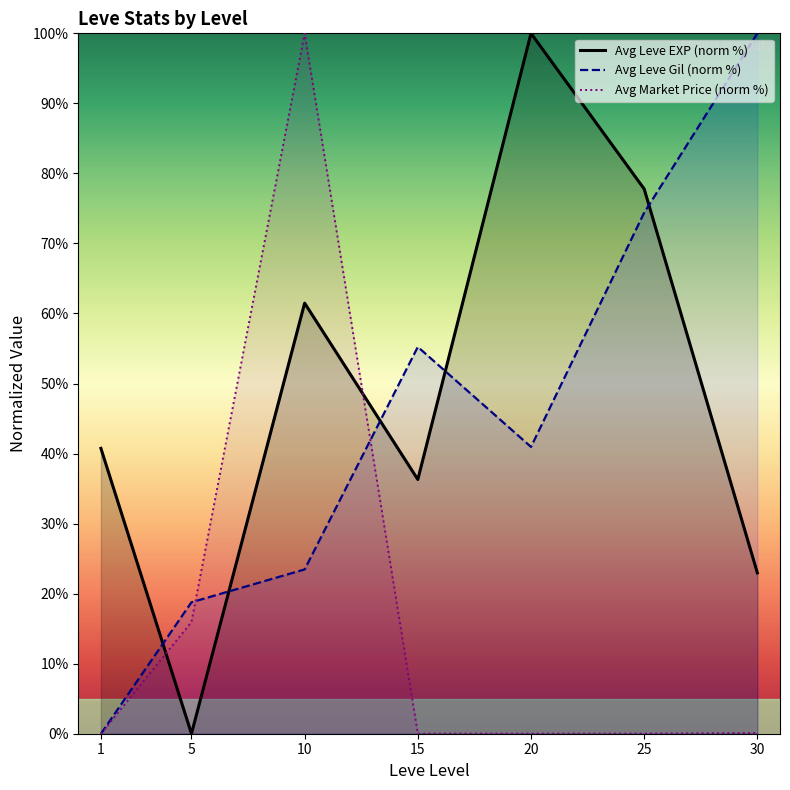

Reading left to right, what are all the values shown in this chart?

Avg Leve EXP (norm %): 1=40.7	5=0.0	10=61.5	15=36.3	20=100.0	25=77.8	30=23.0
Avg Leve Gil (norm %): 1=0.0	5=18.8	10=23.5	15=55.2	20=41.0	25=74.4	30=100.0
Avg Market Price (norm %): 1=0.0	5=15.9	10=100.0	15=0.0	20=0.0	25=0.0	30=0.1